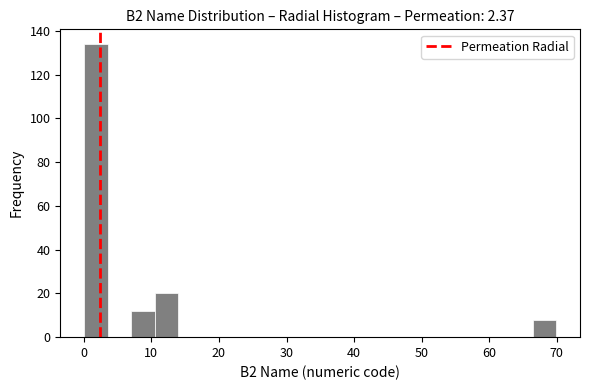

Read against the x-axis, roughly where is the centre of the tallest bar?

2